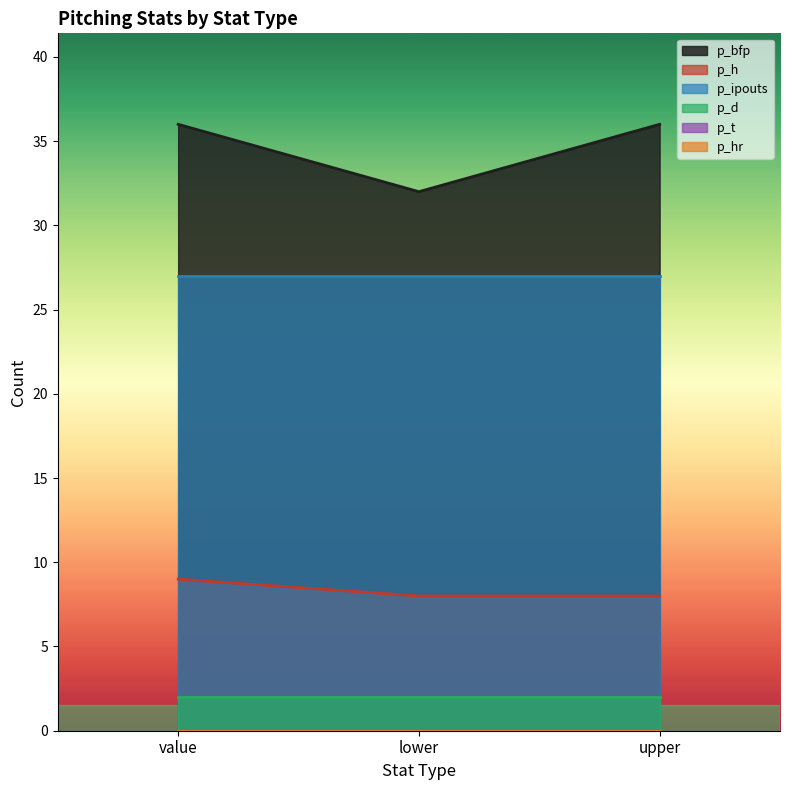

Rank the categories by p_ipouts value from lowest to highest.

value, lower, upper